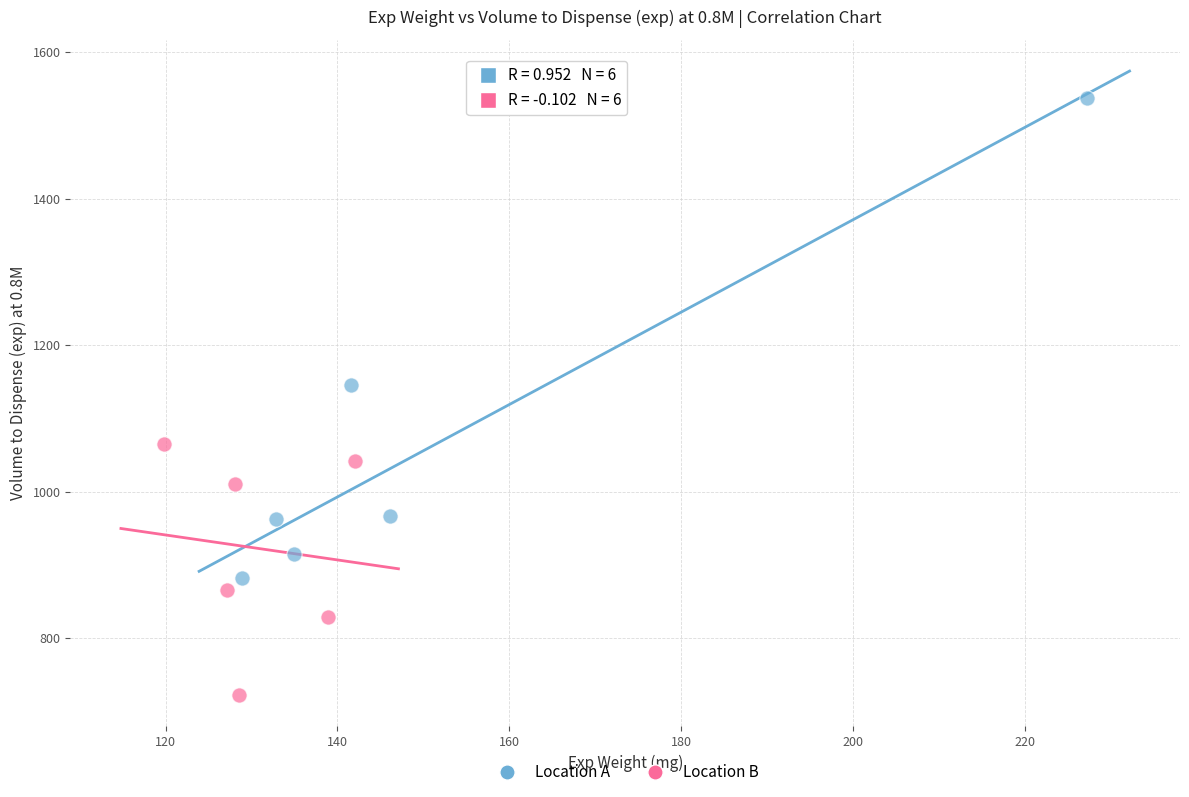

Which series contains the highest Y value?

Location A